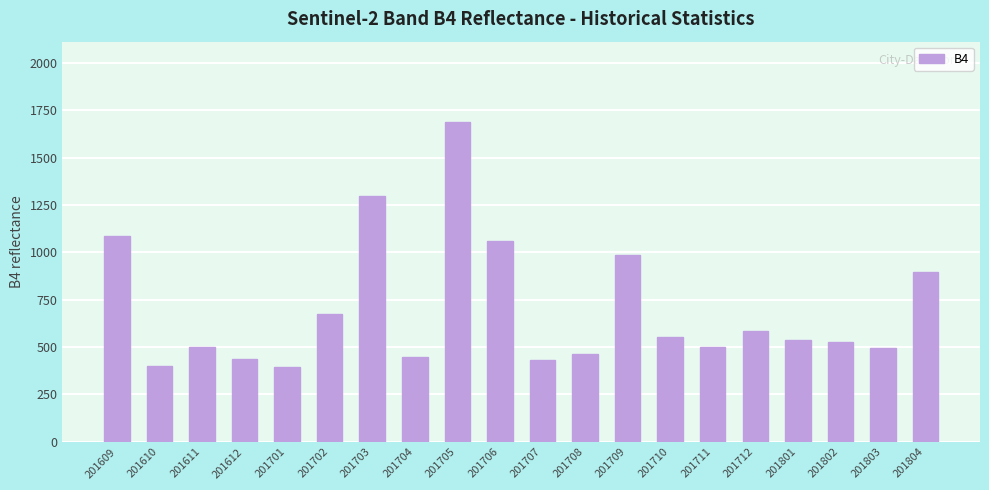

At which category does the chart reach its peak across all series?

201705